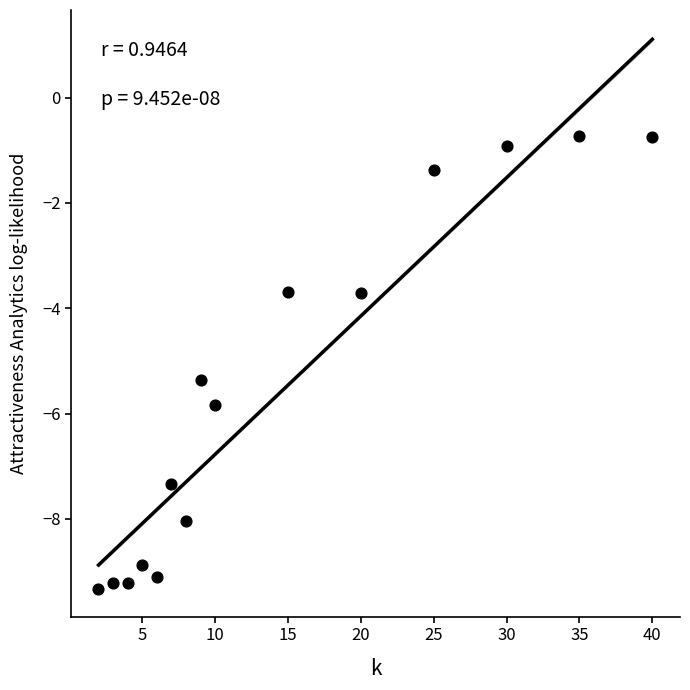

What is the range of X values (max minus min)?

38.0